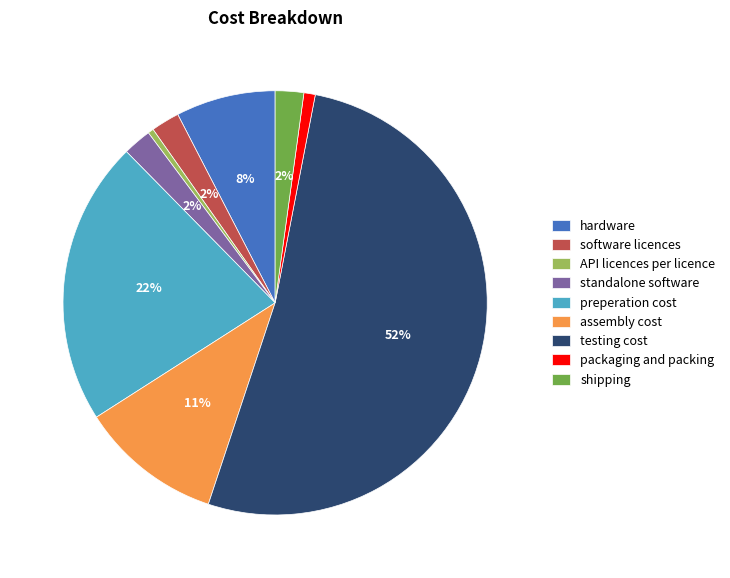

How many segments does this pie chart have?

9